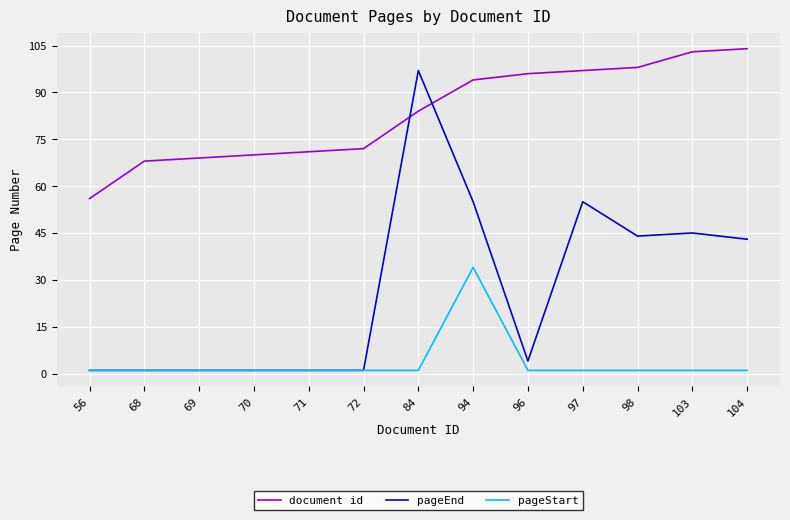

Which series has the largest total across all categories?

document id